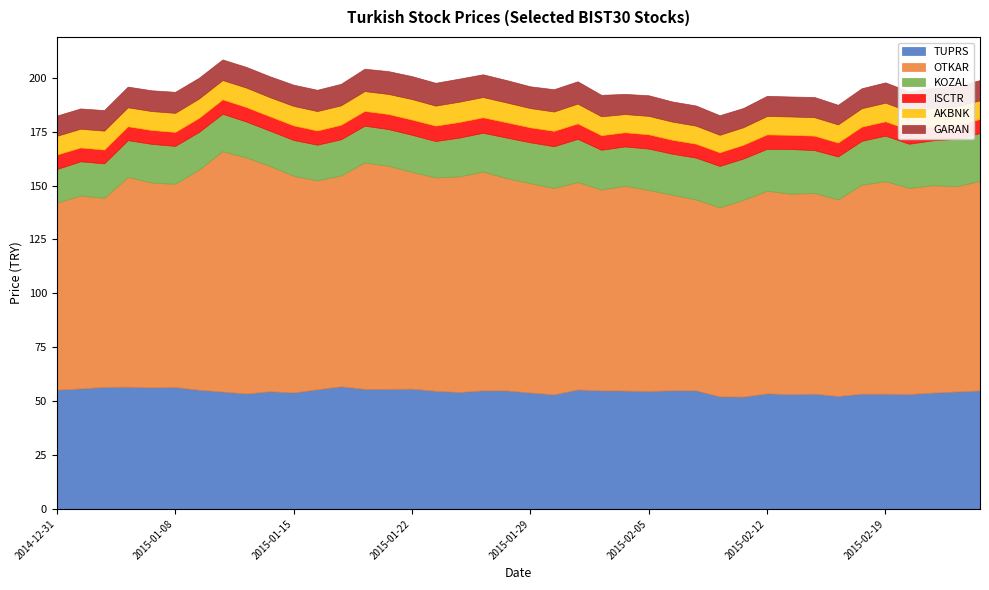

What is the sum of the ISCTR values at 2015-01-27 and 2015-01-16?

13.8